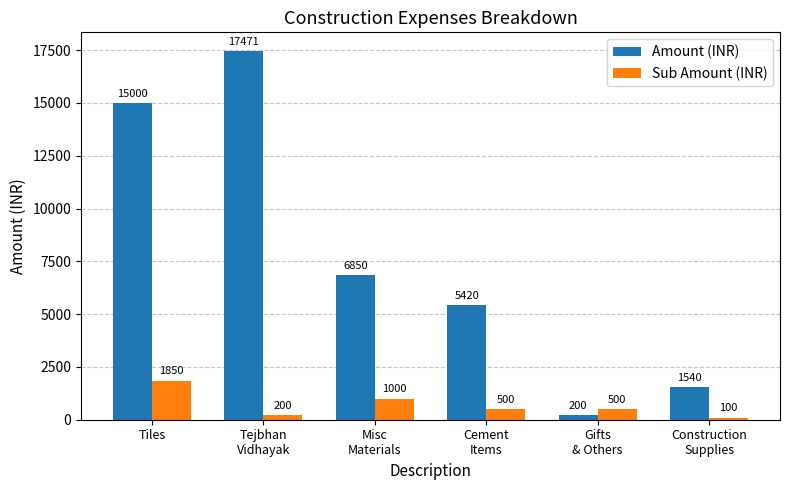

At which category is the sum across all series the highest?

Tejbhan
Vidhayak